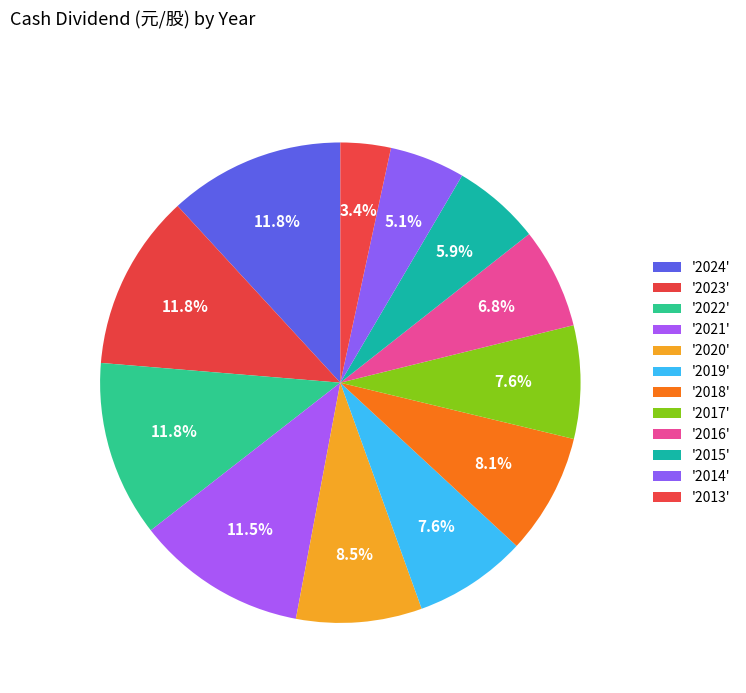

Which slice is the smallest?

2013